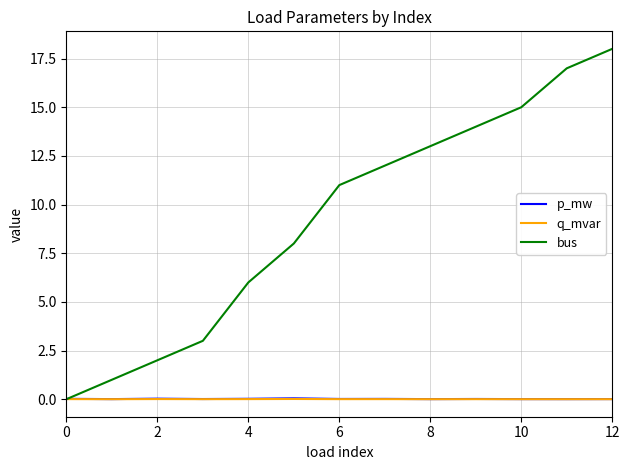

True or false: p_mw and q_mvar cross at least once.

False